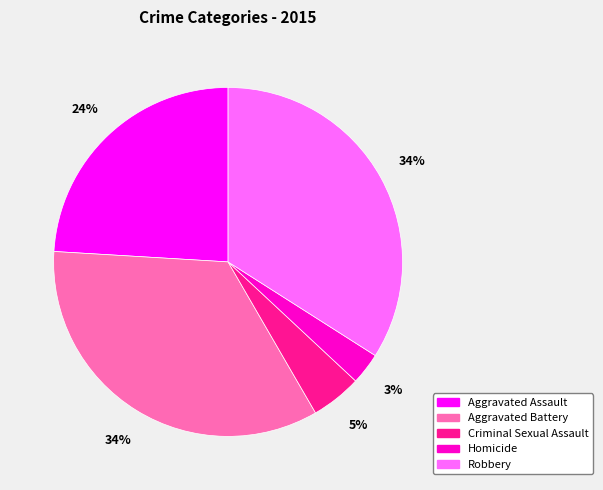

Which has a higher value, Homicide or Aggravated Battery?

Aggravated Battery